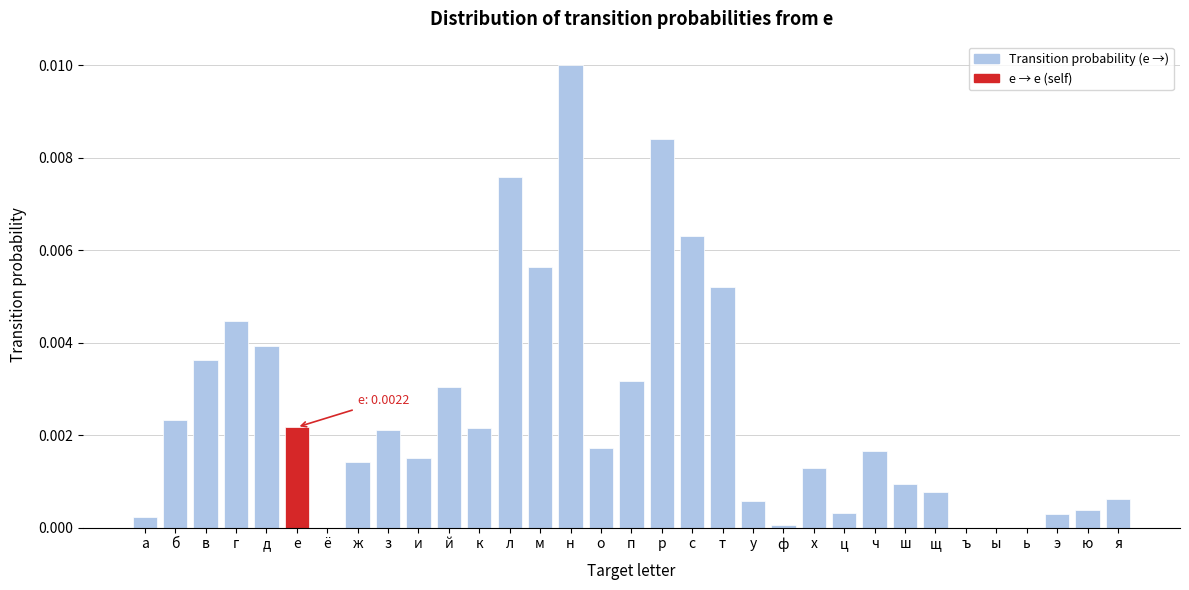

Which has a higher value, ц or н?

н